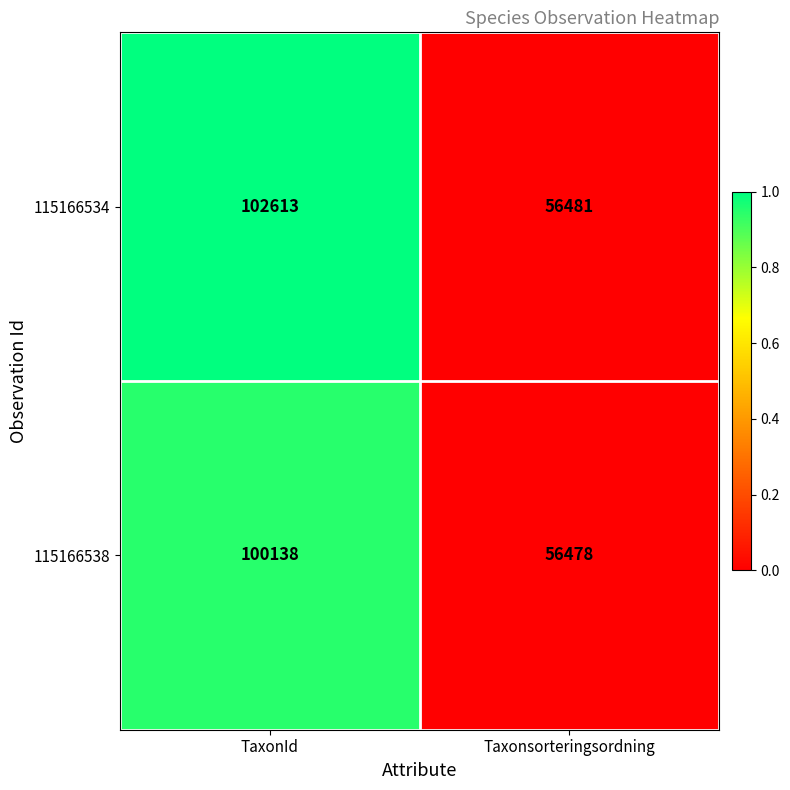

What is the sum of all 115166538 values?

156616